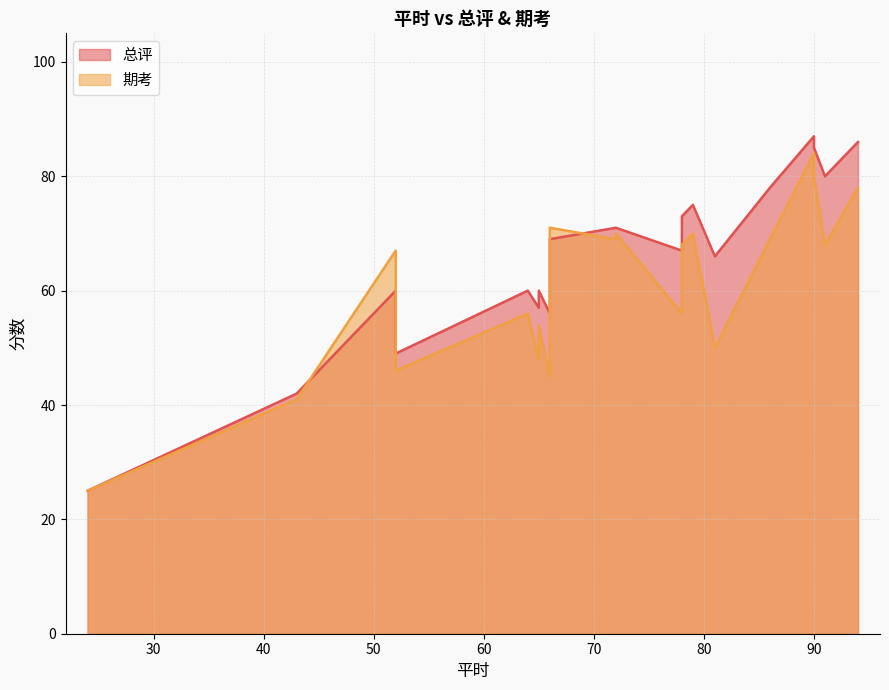

Between 43 and 24, which is larger?

43